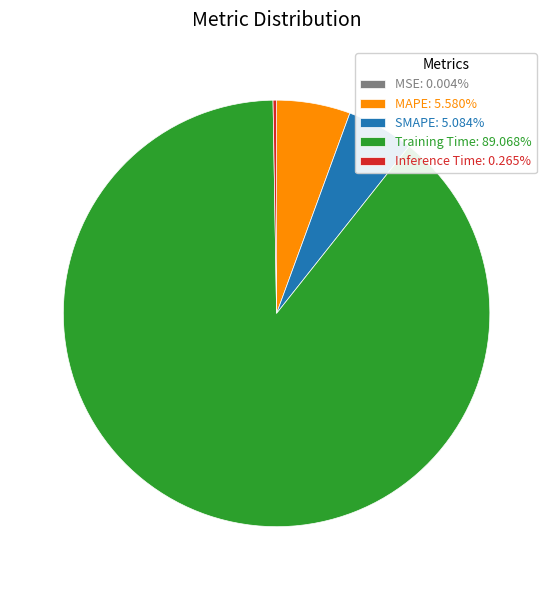

True or false: SMAPE accounts for 5% of the total.

True